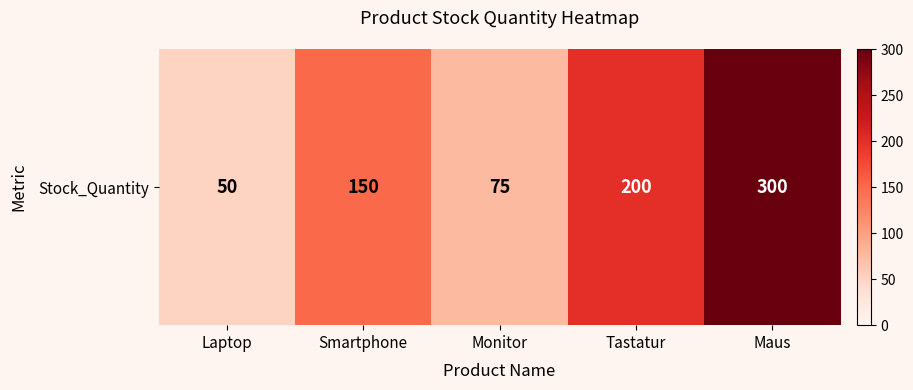

What is the greatest value displayed?

300